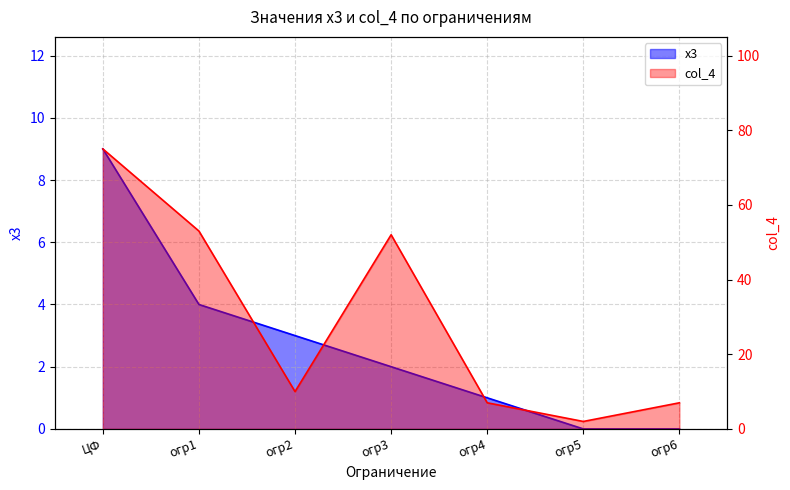

What is the spread (max minus min) of values at огр2?

7